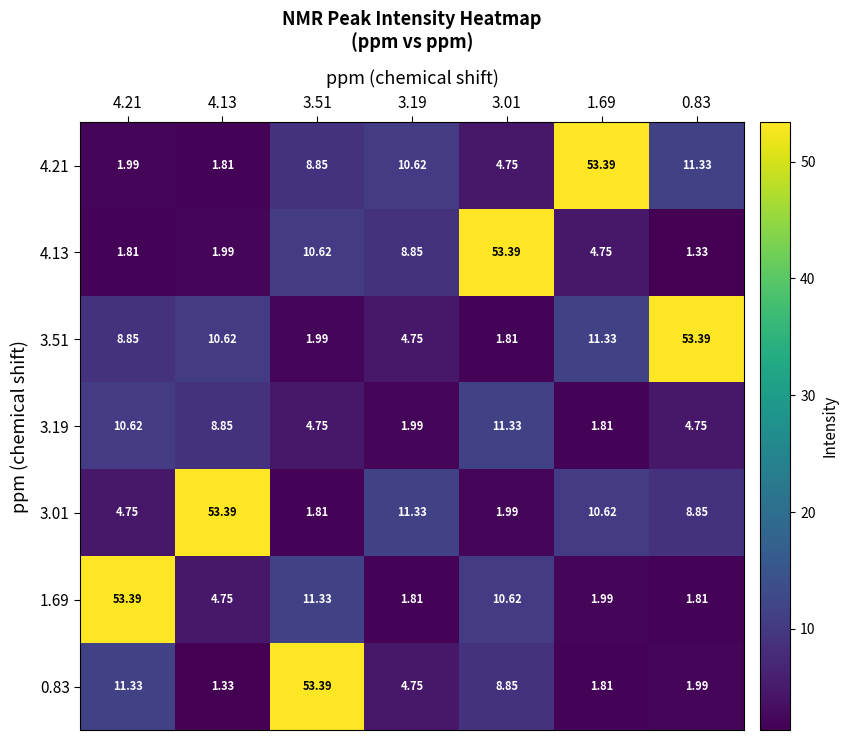

Is the value of 4.13 at 3.51 greater than the value of 0.83 at 0.83?

Yes